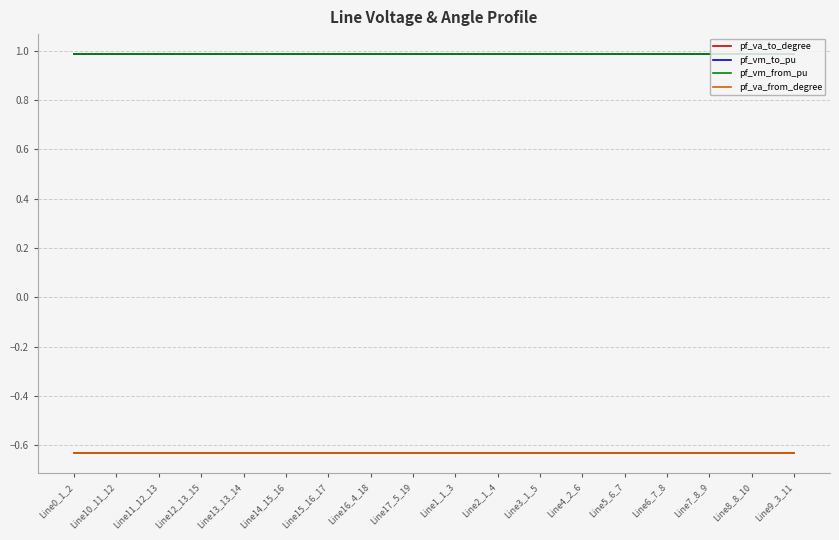

Does the chart display data point markers on the line(s)?

No